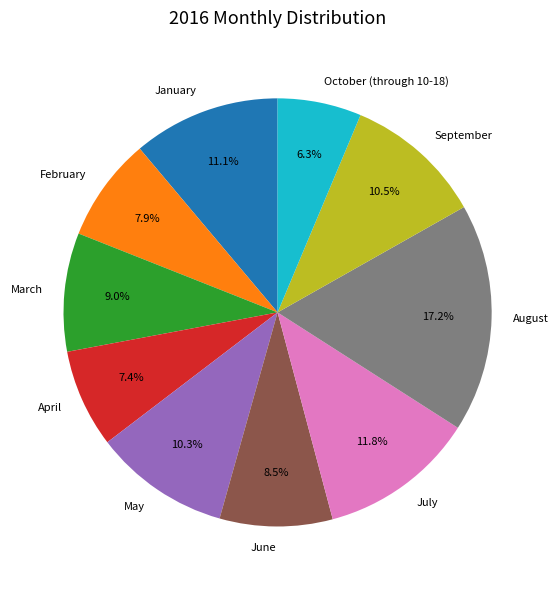

Does any single category account for the majority?

No